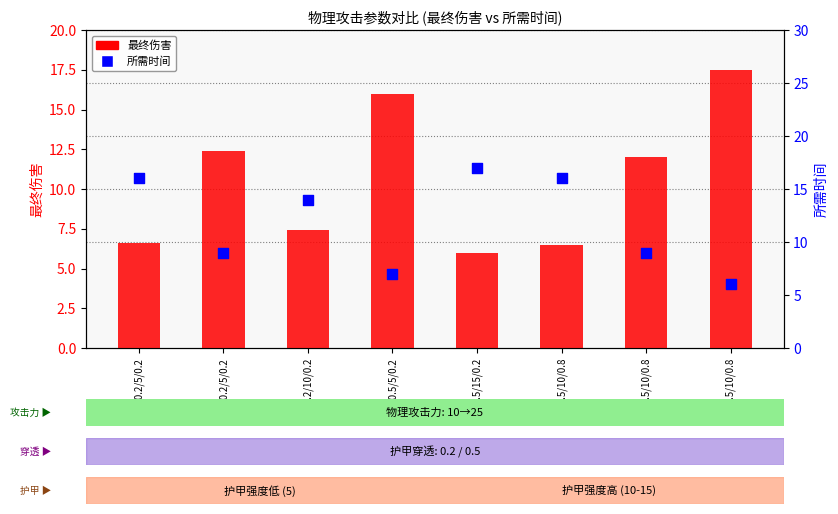

Which series has the widest spread of Y values?

最终伤害